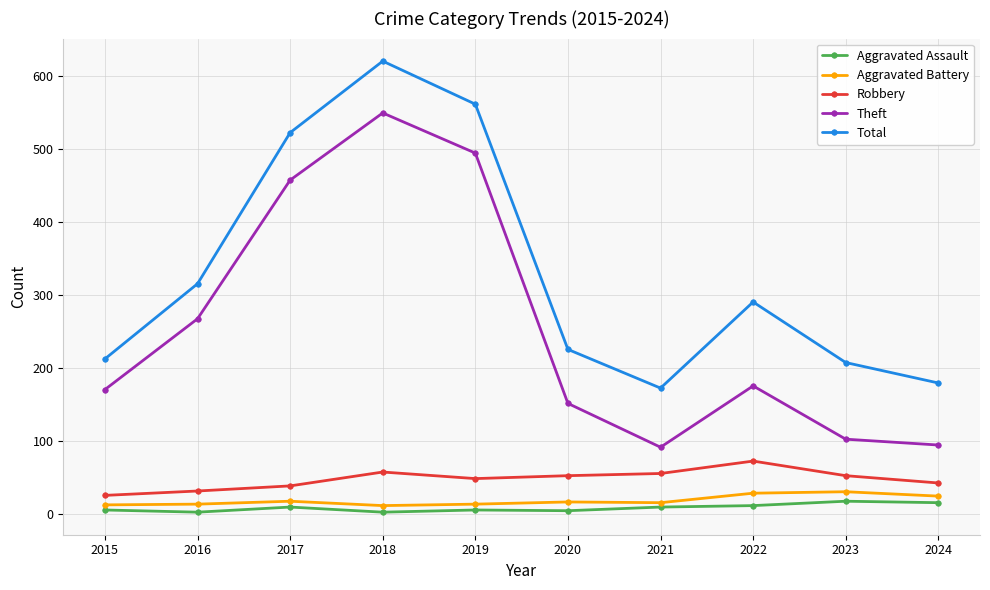

Which series has the largest total across all categories?

Total